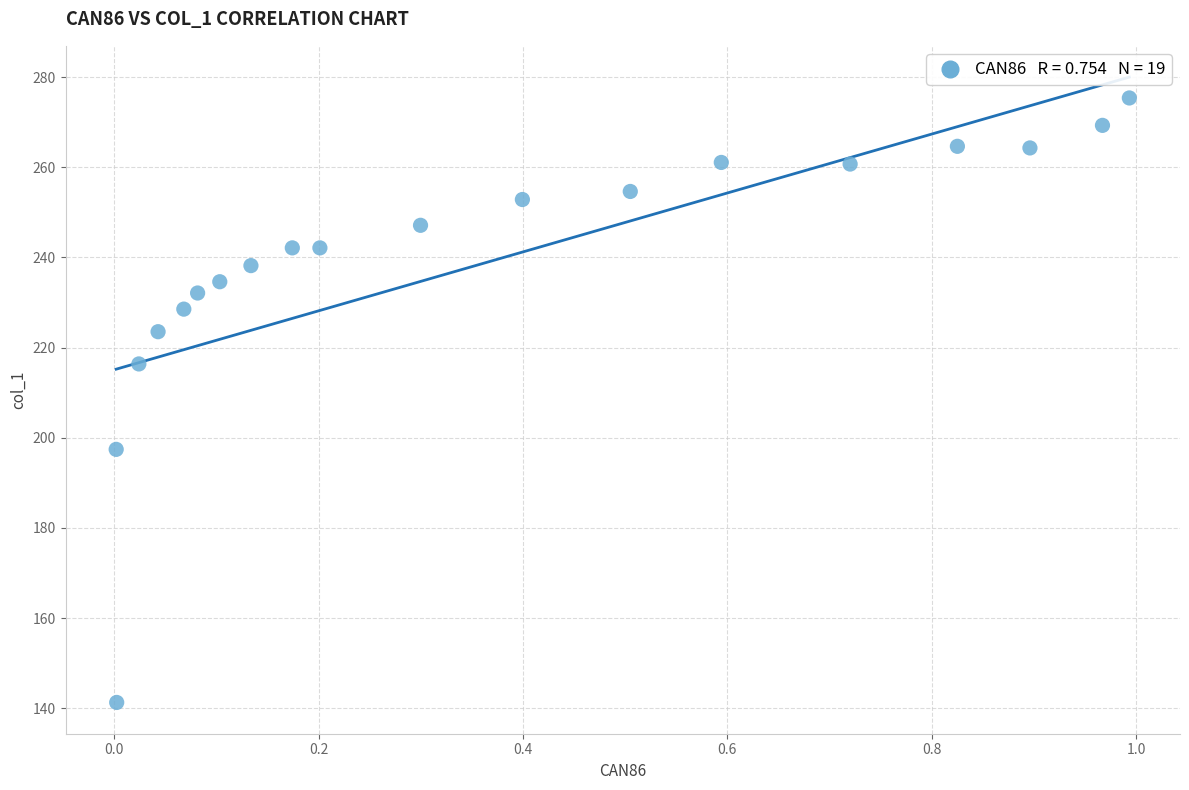

What Y value in the scatter plot is closest to 208?

216.4